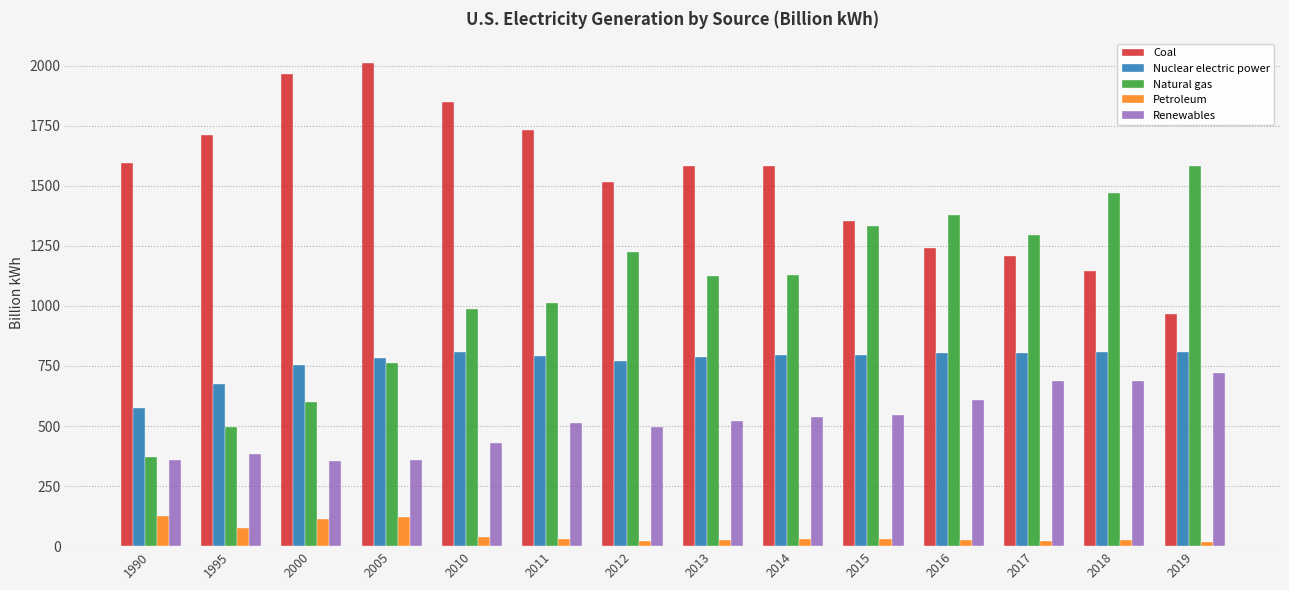

What is the difference between the Petroleum values at 2014 and 2016?

6.0